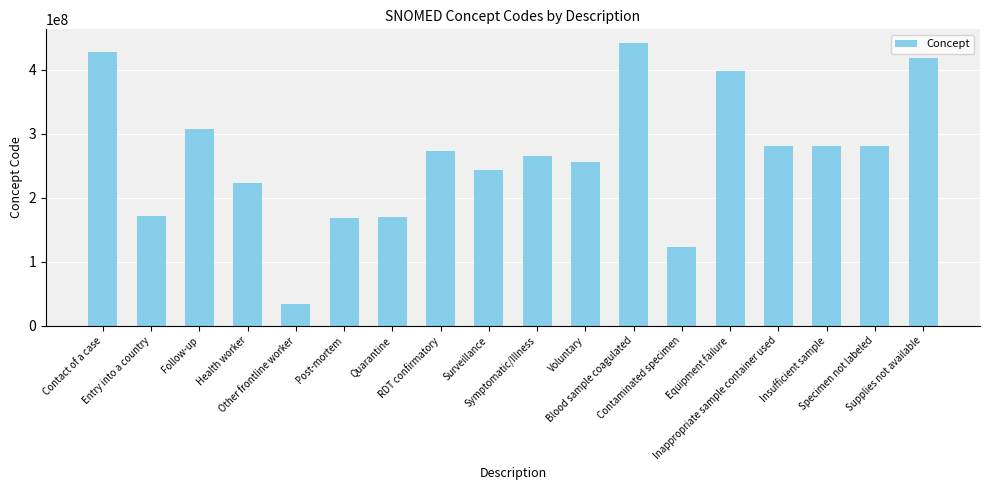

Which has a higher value, Symptomatic/Illness or Other frontline worker?

Symptomatic/Illness